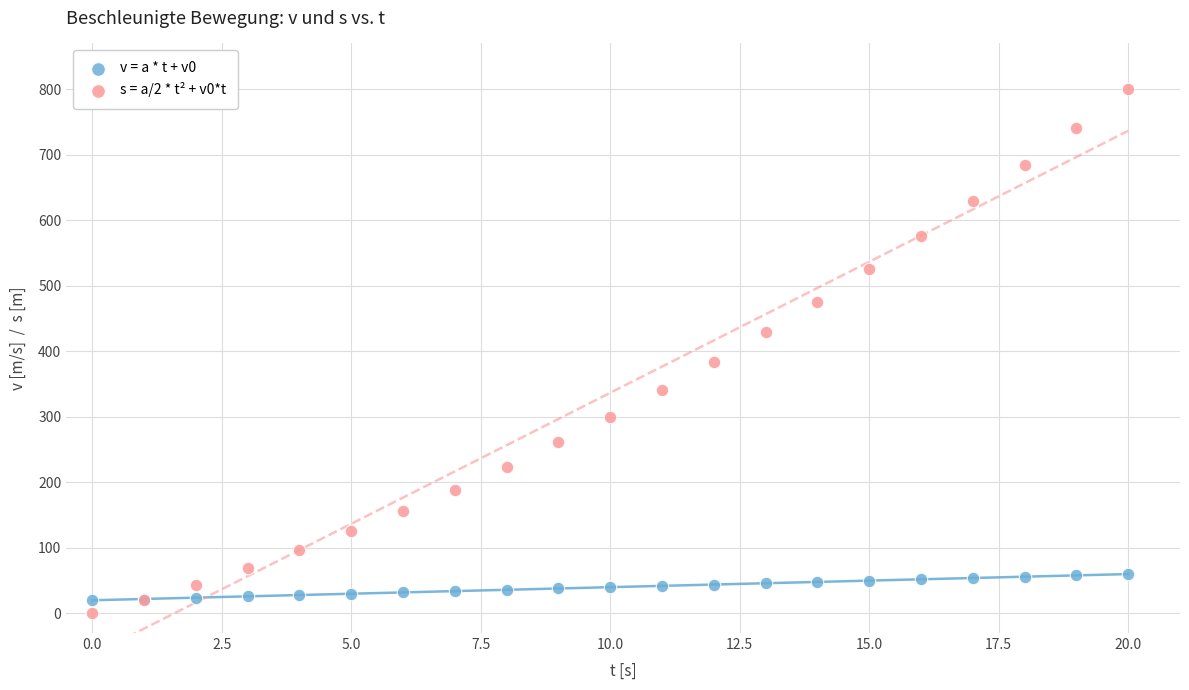

Which series contains the lowest Y value?

s = a/2 * t² + v0*t